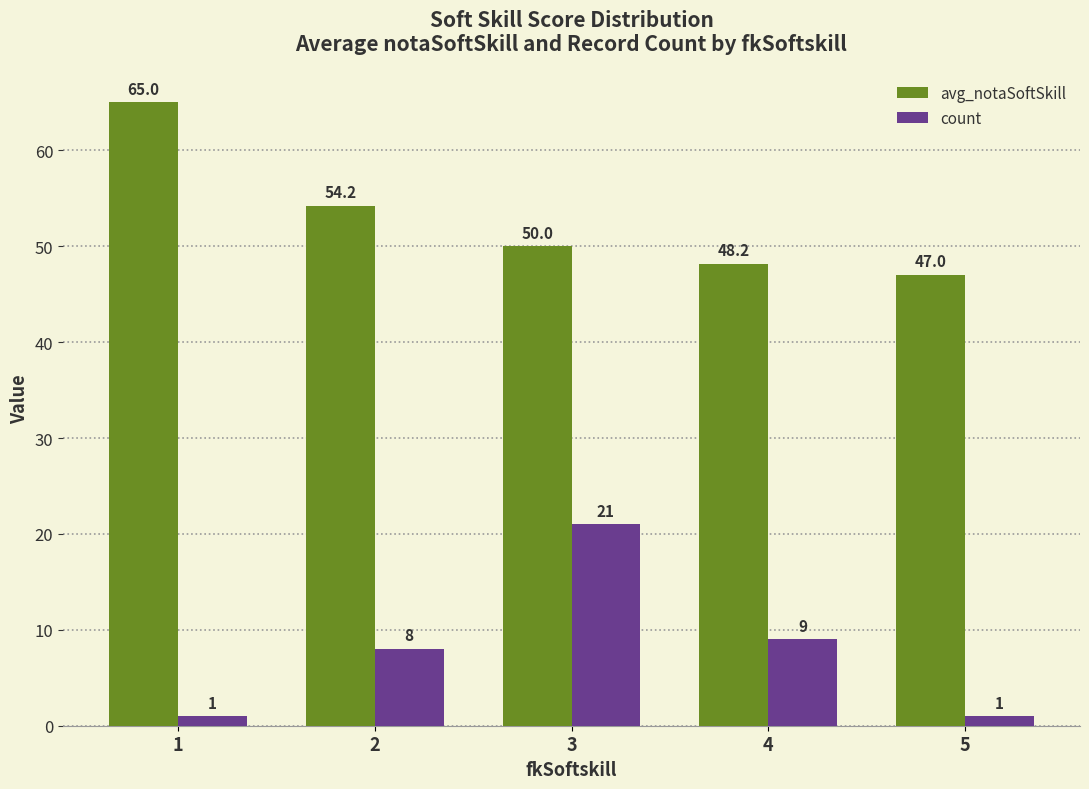

At which category is the sum across all series the highest?

3